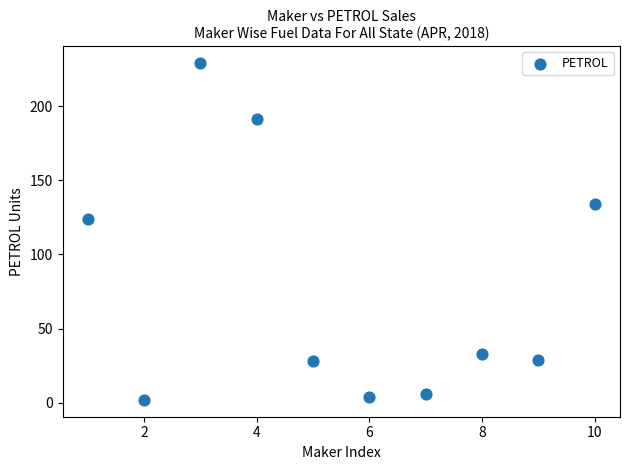

What is the range of Y values (max minus min)?

227